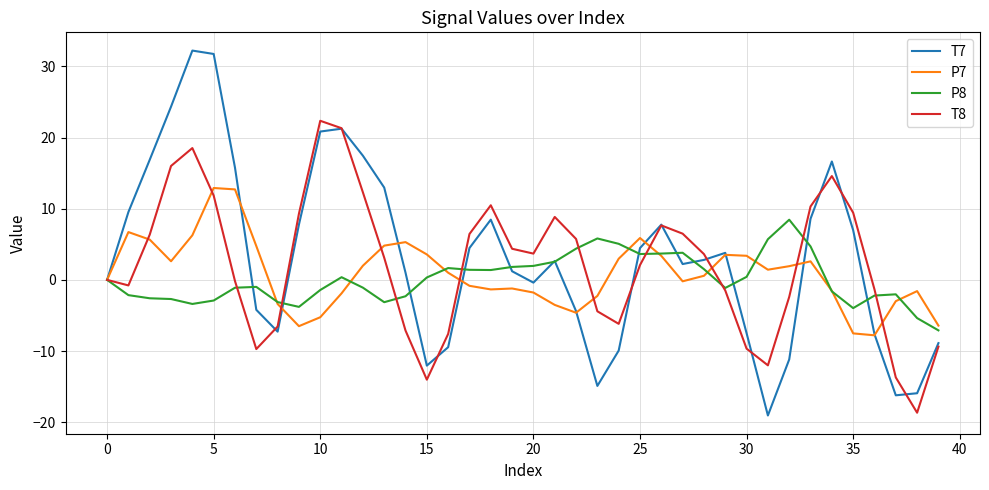

What is the maximum value for T7?

32.2